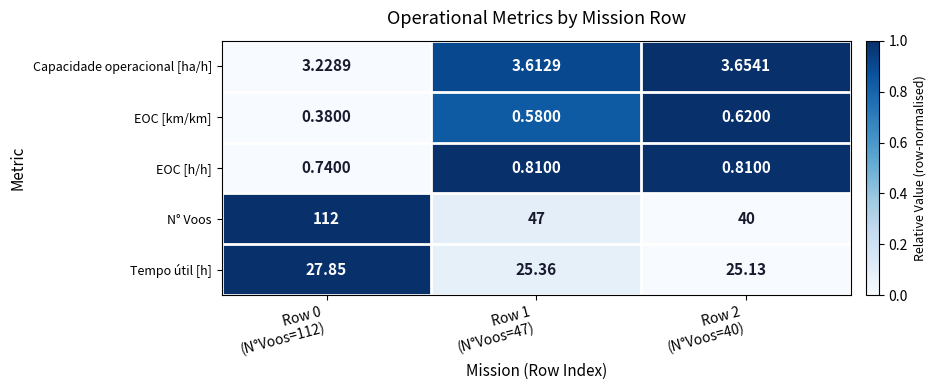

Which series has the largest total across all categories?

N° Voos